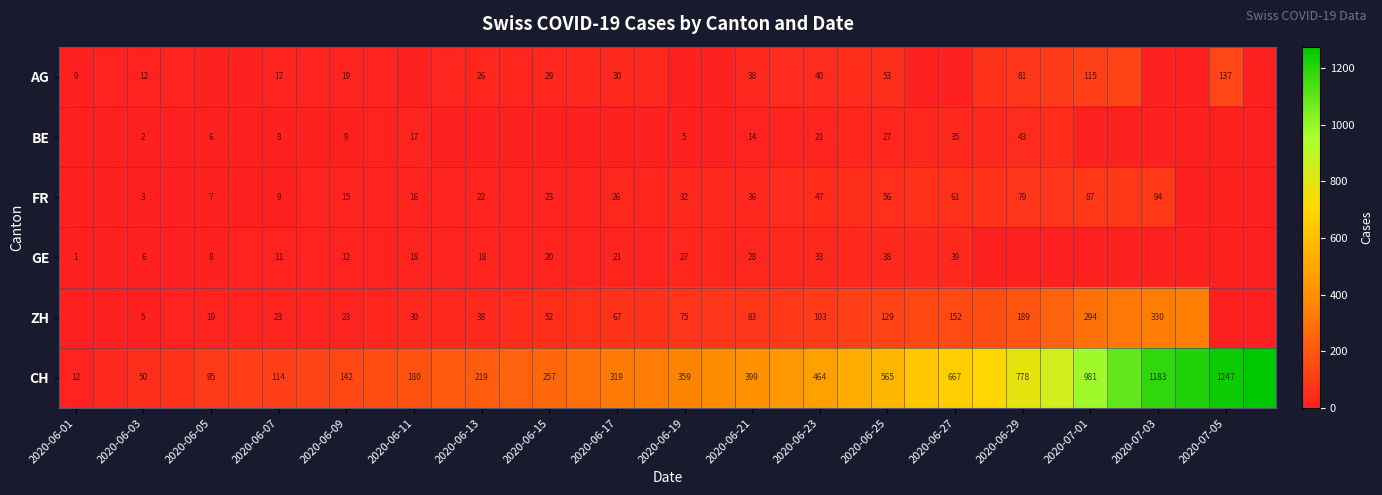

At 2020-06-03, list the series in order from largest to smallest.

CH, AG, GE, ZH, FR, BE